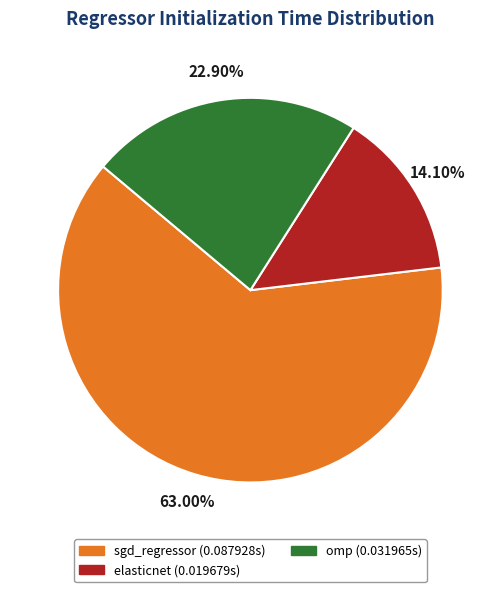

Does sgd_regressor account for over 50% of the chart?

Yes